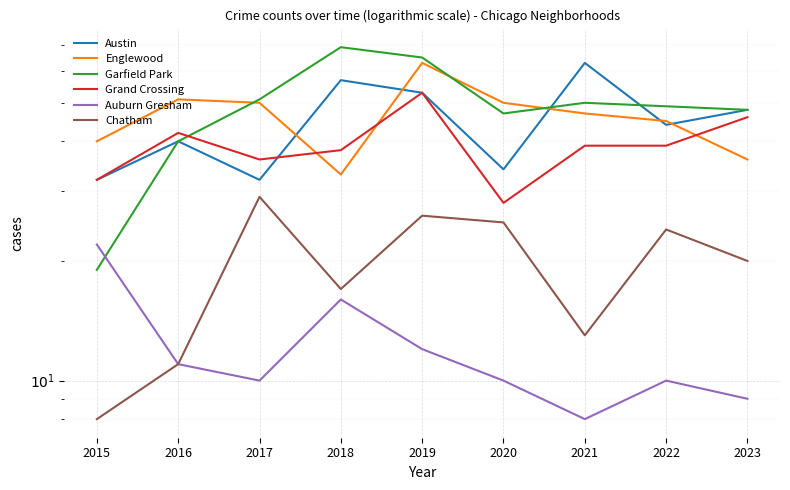

Reading left to right, transcribe all the data shown in this chart.

Austin: 32	40	32	57	53	34	63	44	48
Englewood: 40	51	50	33	63	50	47	45	36
Garfield Park: 19	40	51	69	65	47	50	49	48
Grand Crossing: 32	42	36	38	53	28	39	39	46
Auburn Gresham: 22	11	10	16	12	10	8	10	9
Chatham: 8	11	29	17	26	25	13	24	20